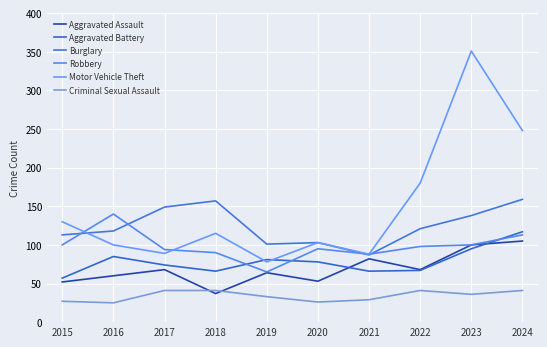

What is the greatest value displayed?

351